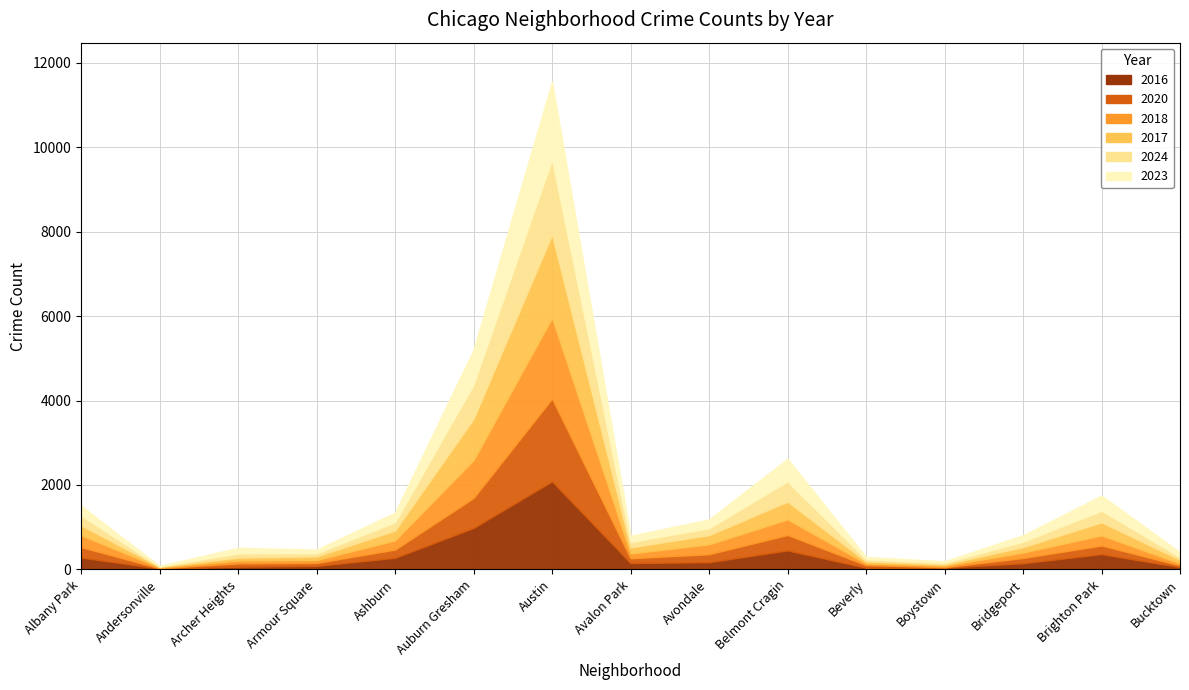

How many interior local peaks does the 2024 series have?

4